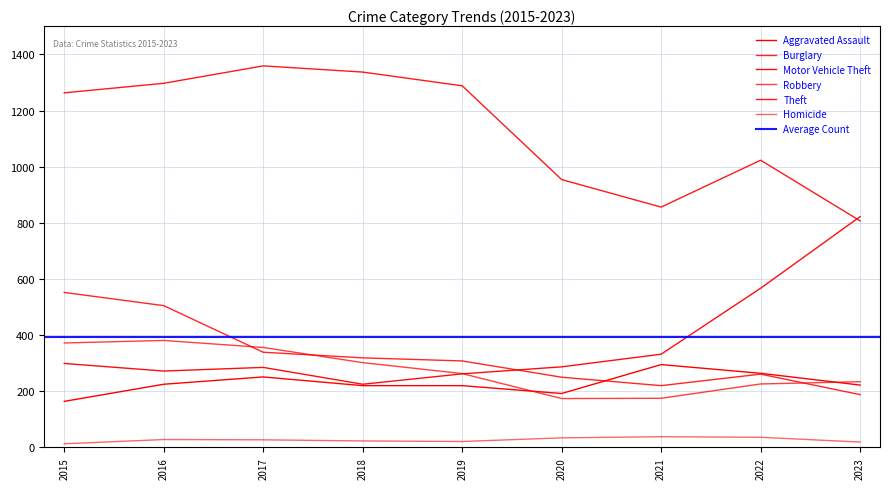

True or false: Theft and Burglary cross at least once.

False